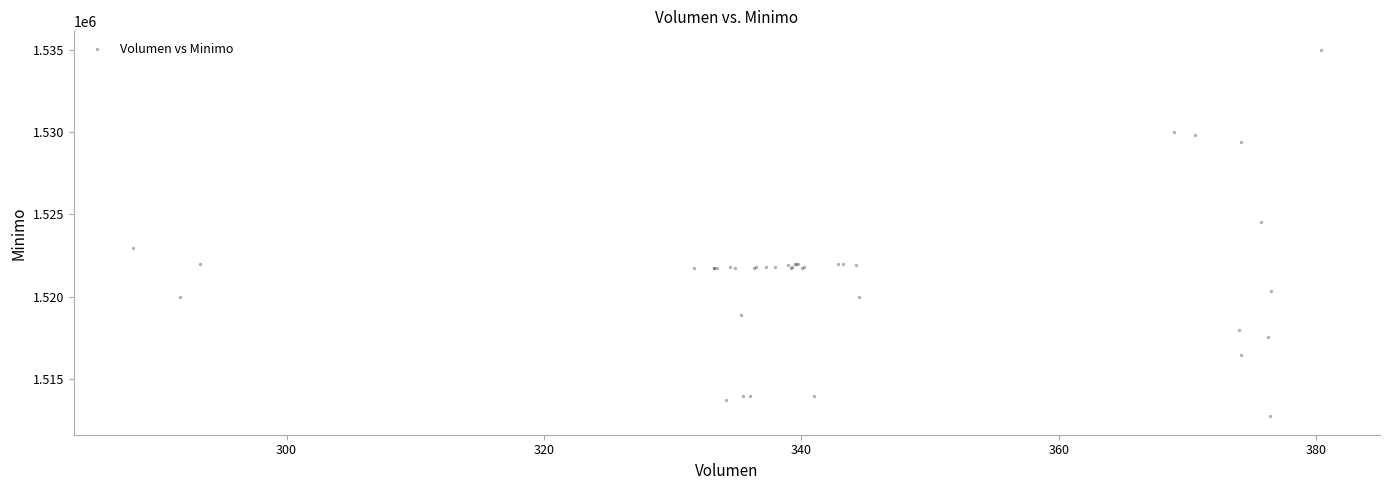

What Y value in the scatter plot is closest to 1523862?

1524513